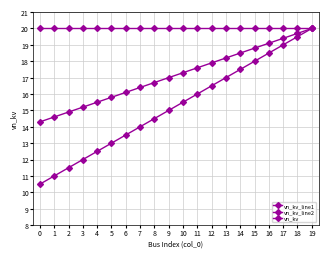

True or false: vn_kv and vn_kv_line1 intersect in this chart.

False